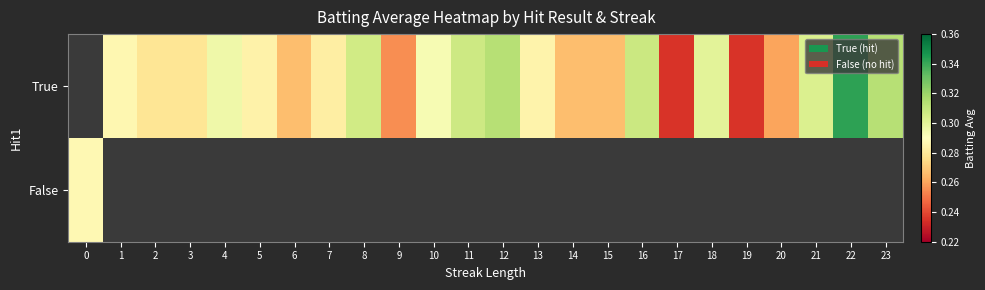

What is the approximate value of True at 7?

0.3